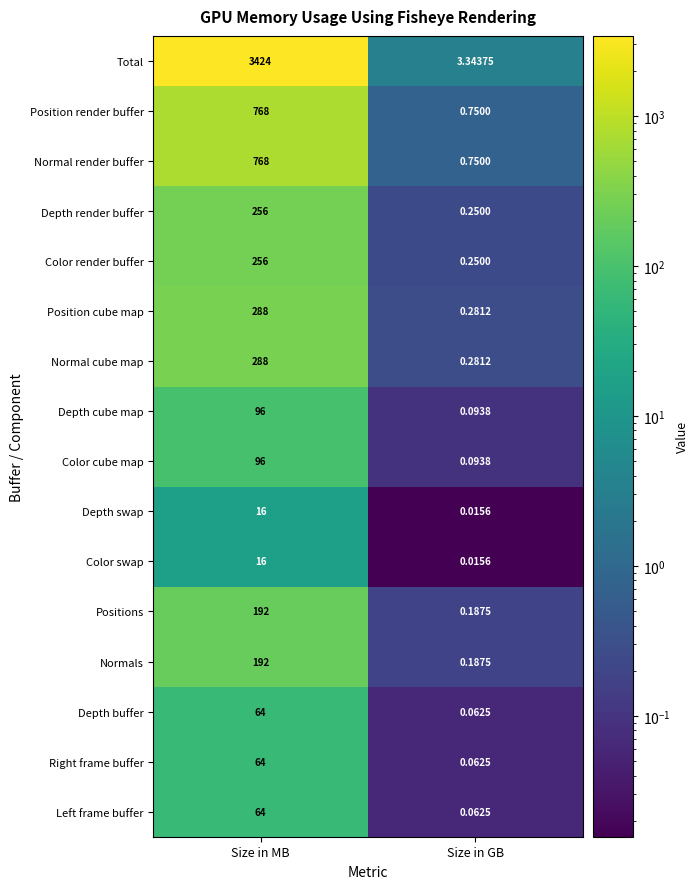

Which series has the largest total across all categories?

Total